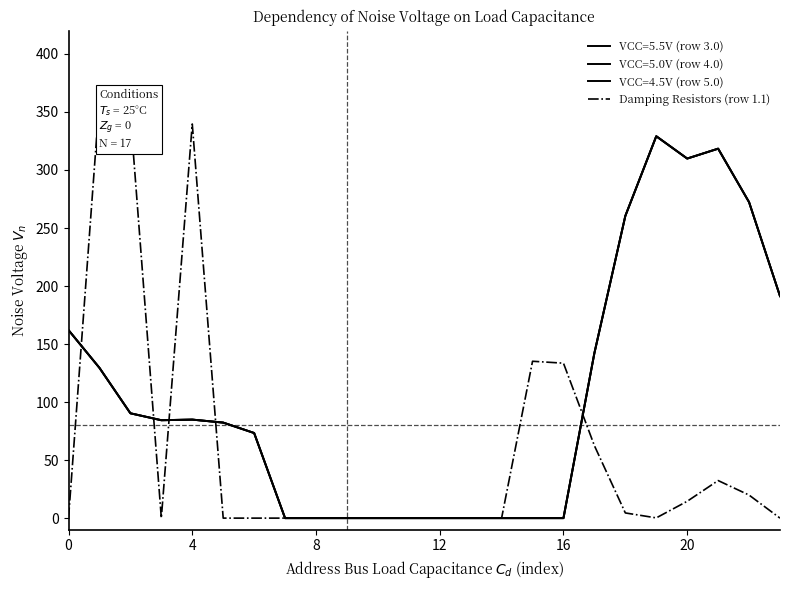

Is this an area chart (filled region under the line)?

No